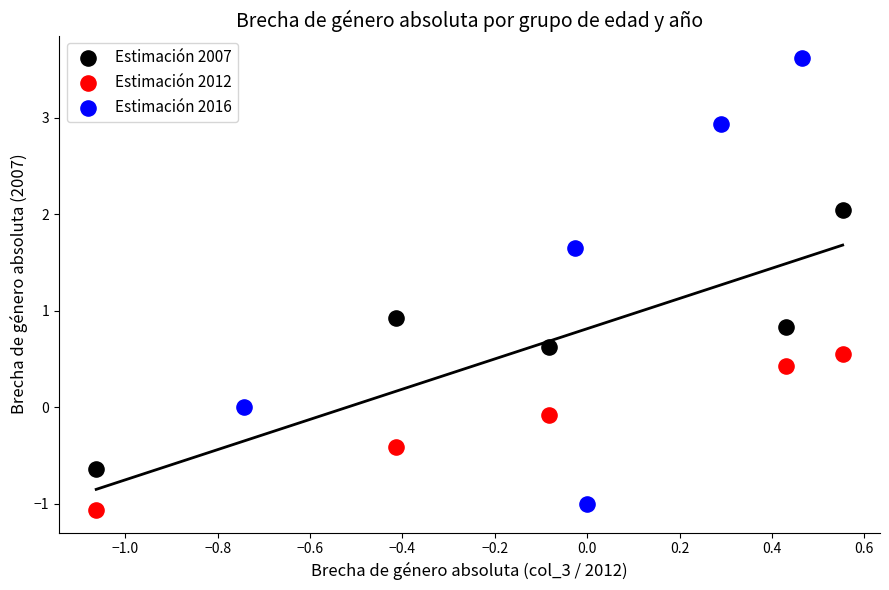

Which series reaches the maximum Y coordinate?

Estimación 2016